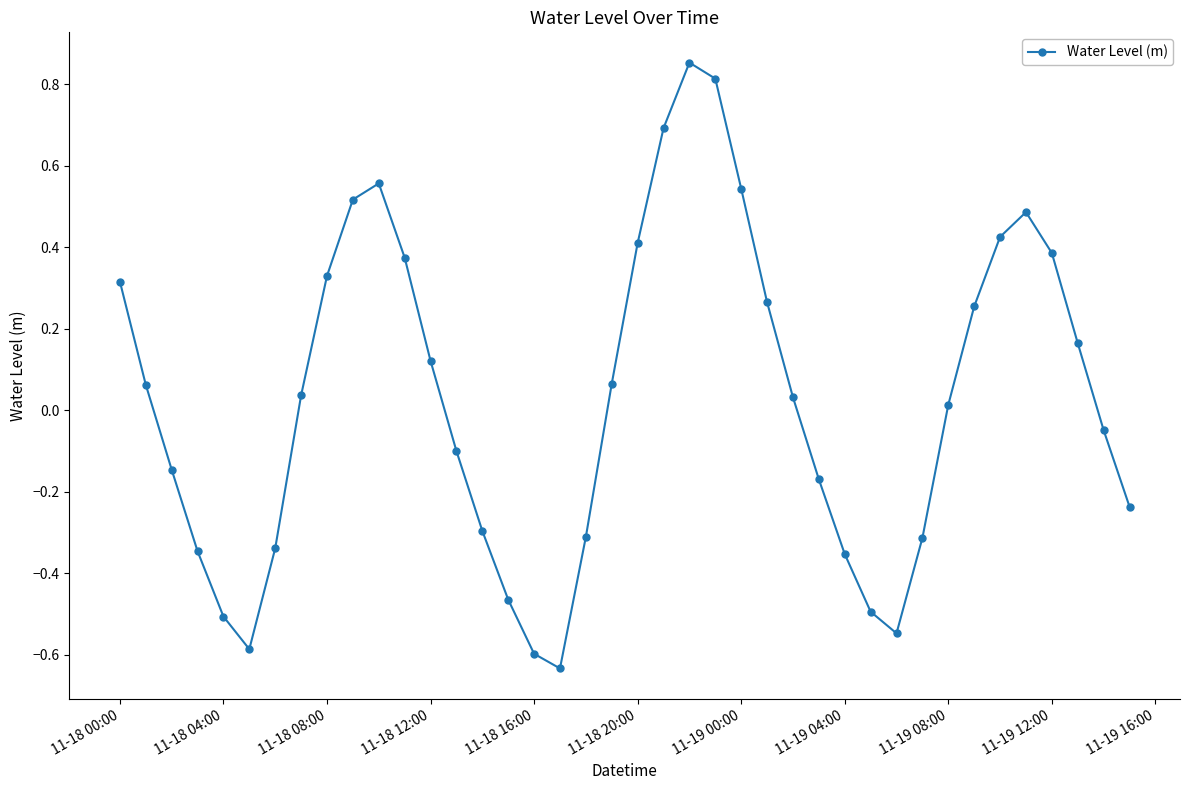

How many points are lower than both their immediate neighbors (excluding endpoints)?

3